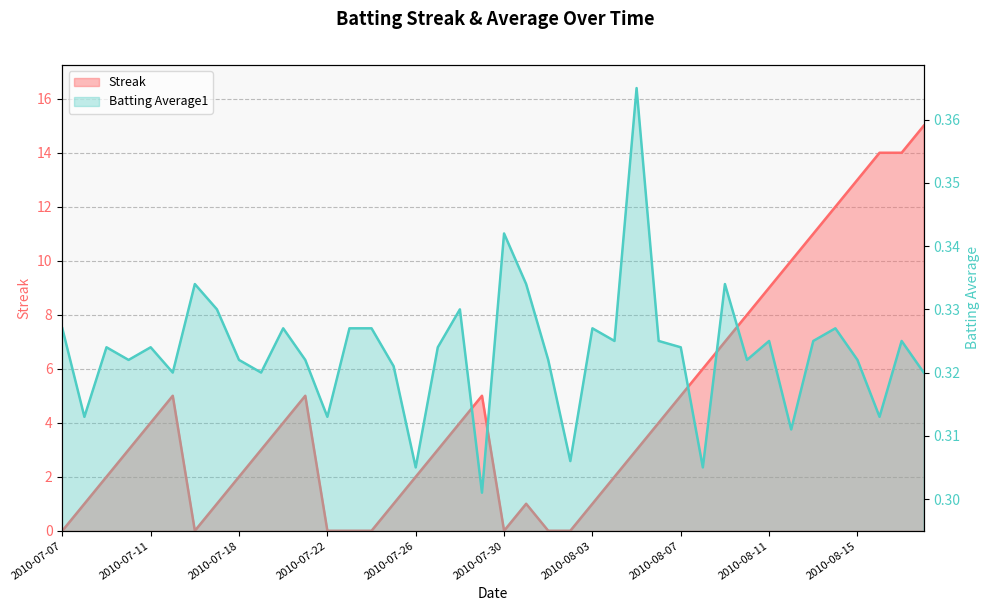

True or false: Batting Average1 and Streak cross at least once.

True